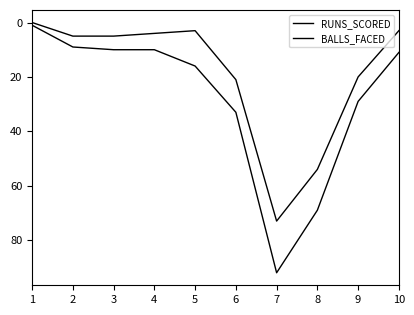

Which series has the largest total across all categories?

BALLS_FACED